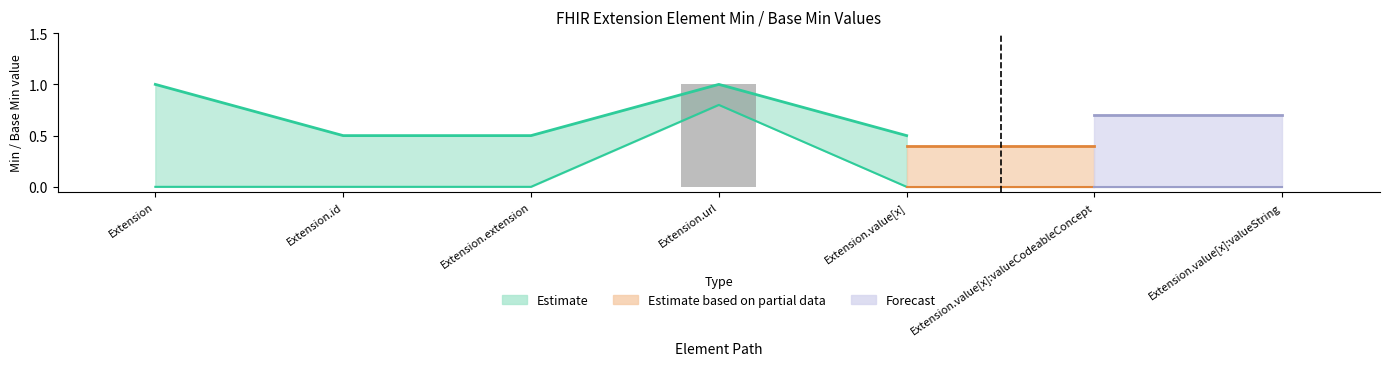

The value at Extension.extension is 0. True or false?

True